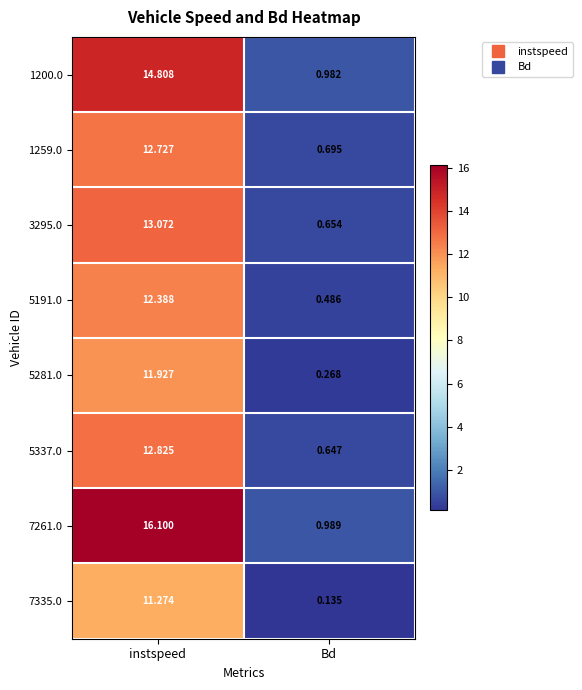

Which category has the highest value across all series?

instspeed